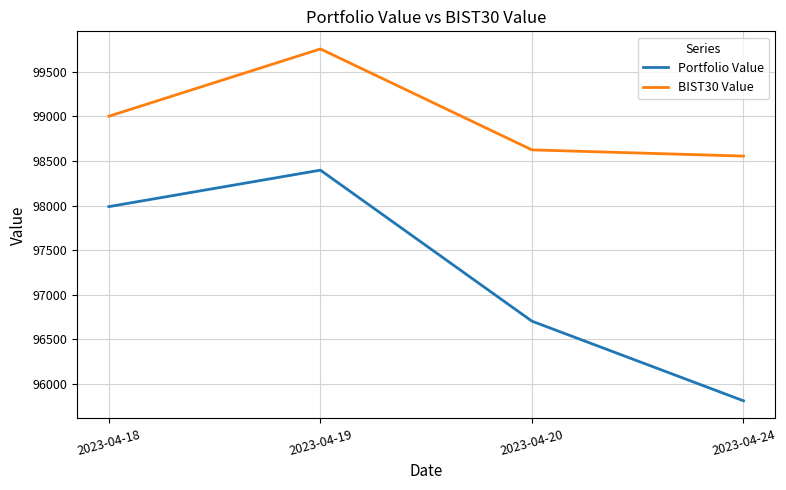

List the series in order of their peak value, lowest first.

Portfolio Value, BIST30 Value